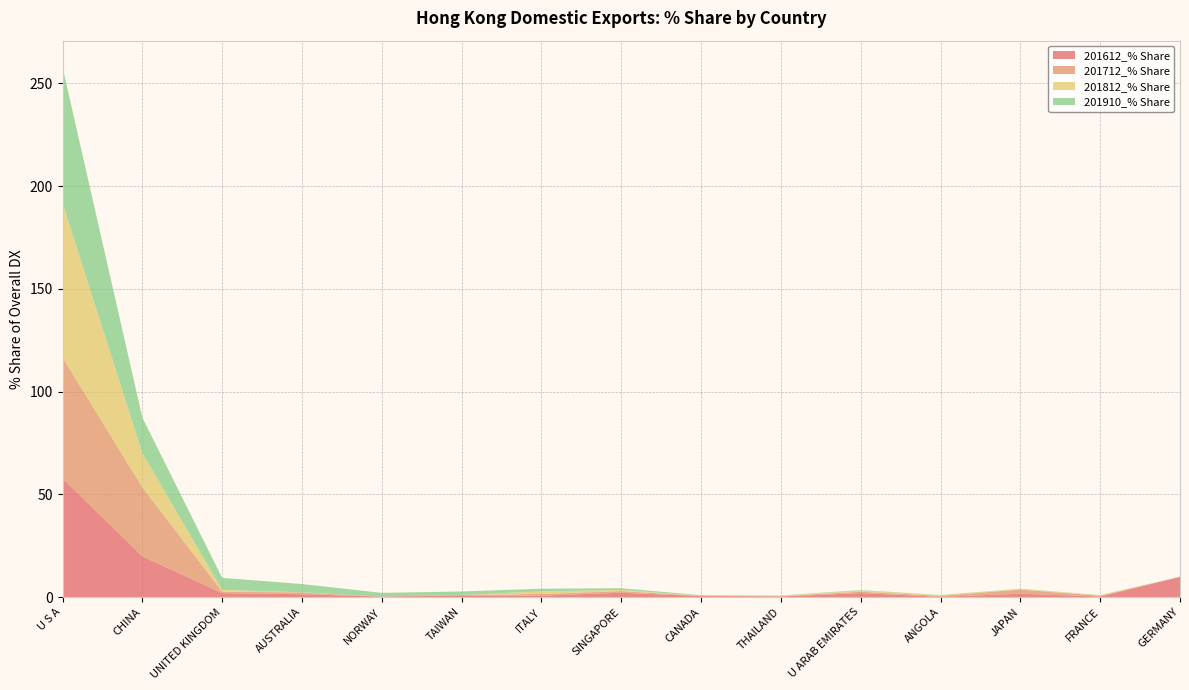

Reading right to left, what are all the values shown in this chart?

201612_% Share: GERMANY=9.8	FRANCE=0.2	JAPAN=1.6	ANGOLA=0.1	U ARAB EMIRATES=1.9	THAILAND=0.2	CANADA=0.4	SINGAPORE=2.1	ITALY=0.7	TAIWAN=0.7	NORWAY=0.2	AUSTRALIA=1.4	UNITED KINGDOM=1.9	CHINA=19.8	U S A=57.8
201712_% Share: GERMANY=0.0	FRANCE=0.3	JAPAN=2.1	ANGOLA=0.5	U ARAB EMIRATES=0.7	THAILAND=0.2	CANADA=0.1	SINGAPORE=0.8	ITALY=0.8	TAIWAN=0.3	NORWAY=0.0	AUSTRALIA=0.8	UNITED KINGDOM=0.8	CHINA=33.6	U S A=58.9
201812_% Share: GERMANY=0.0	FRANCE=0.3	JAPAN=0.3	ANGOLA=0.3	U ARAB EMIRATES=0.6	THAILAND=0.1	CANADA=0.0	SINGAPORE=0.5	ITALY=1.3	TAIWAN=0.0	NORWAY=0.0	AUSTRALIA=0.1	UNITED KINGDOM=0.8	CHINA=16.7	U S A=75.2
201910_% Share: GERMANY=0.0	FRANCE=0.1	JAPAN=0.1	ANGOLA=0.1	U ARAB EMIRATES=0.2	THAILAND=0.2	CANADA=0.3	SINGAPORE=0.8	ITALY=1.3	TAIWAN=1.7	NORWAY=1.8	AUSTRALIA=4.0	UNITED KINGDOM=5.8	CHINA=17.2	U S A=66.1